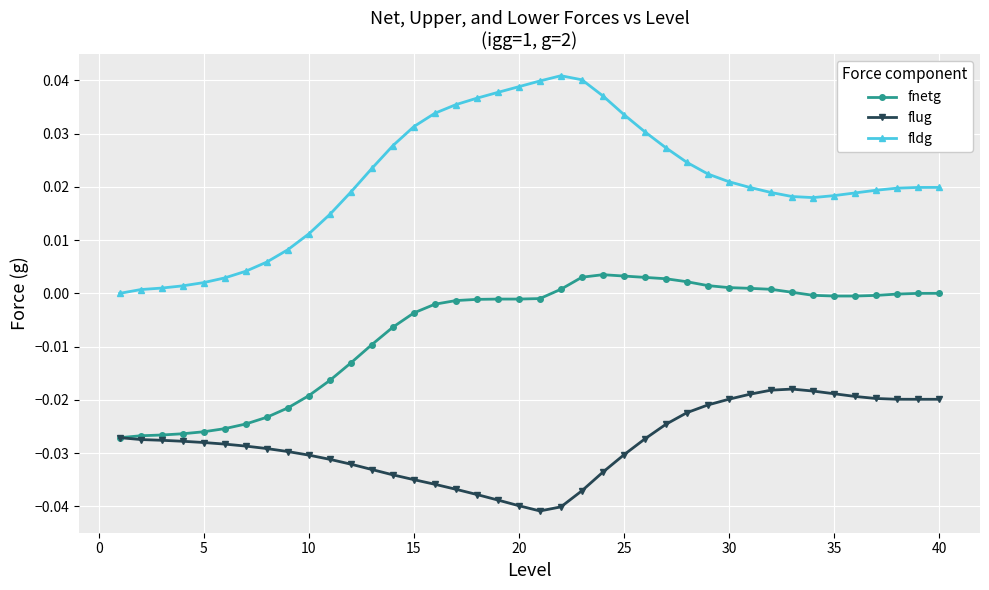

Which series has the largest total across all categories?

fldg